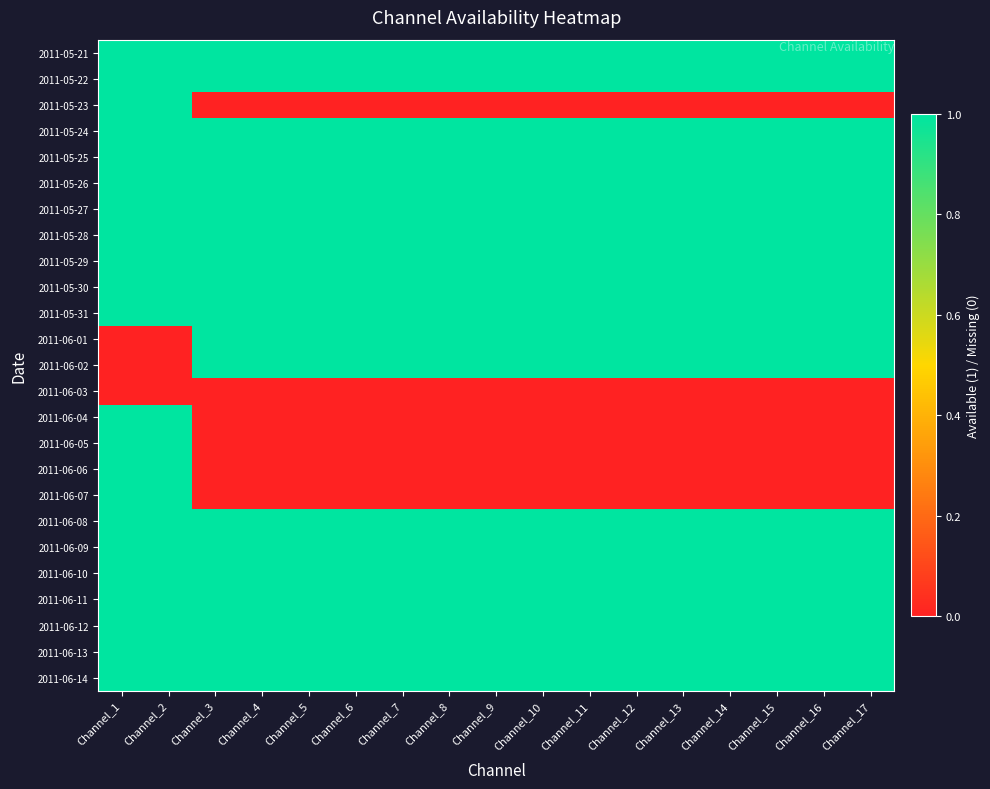

Rank the series by their maximum value, from lowest to highest.

2011-06-03, 2011-05-21, 2011-05-22, 2011-05-23, 2011-05-24, 2011-05-25, 2011-05-26, 2011-05-27, 2011-05-28, 2011-05-29, 2011-05-30, 2011-05-31, 2011-06-01, 2011-06-02, 2011-06-04, 2011-06-05, 2011-06-06, 2011-06-07, 2011-06-08, 2011-06-09, 2011-06-10, 2011-06-11, 2011-06-12, 2011-06-13, 2011-06-14